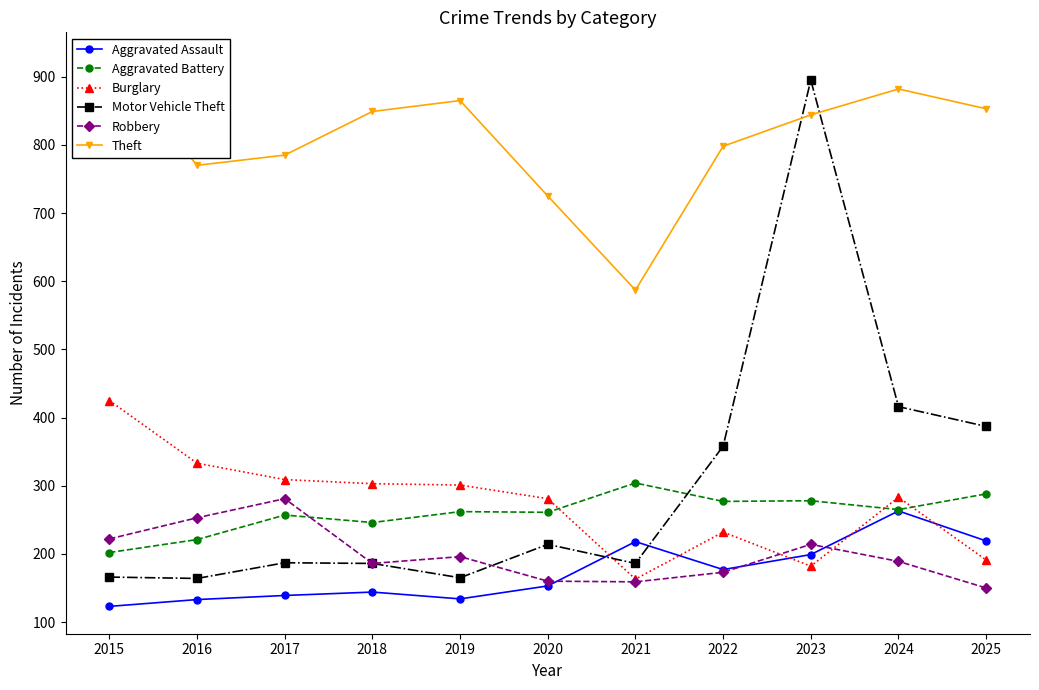

Rank the series by their maximum value, from lowest to highest.

Aggravated Assault, Robbery, Aggravated Battery, Burglary, Motor Vehicle Theft, Theft